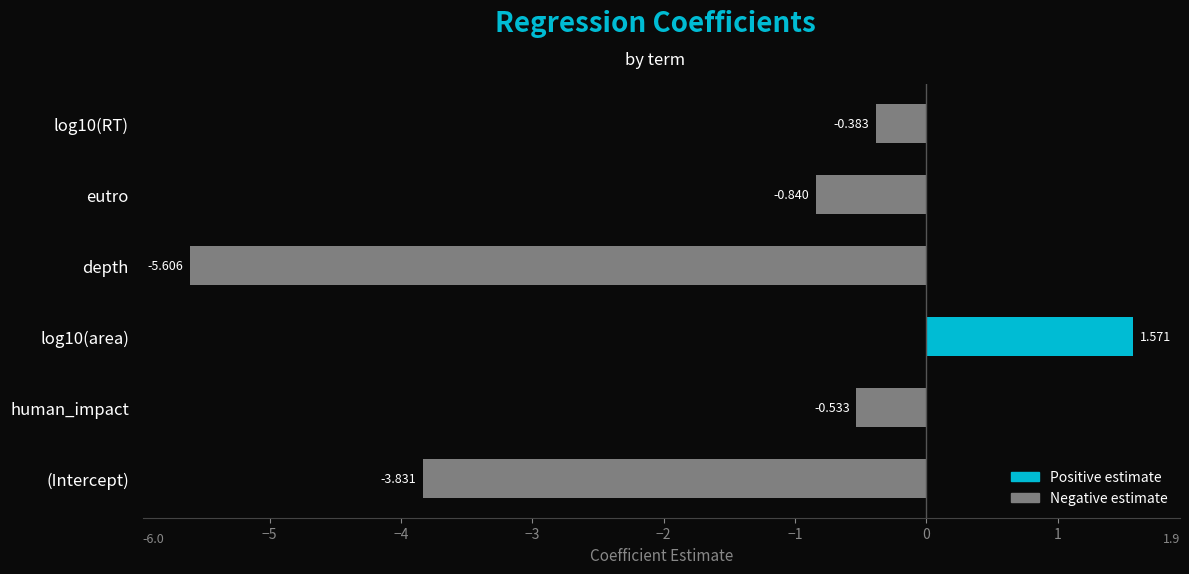

Does the chart contain any negative values?

Yes